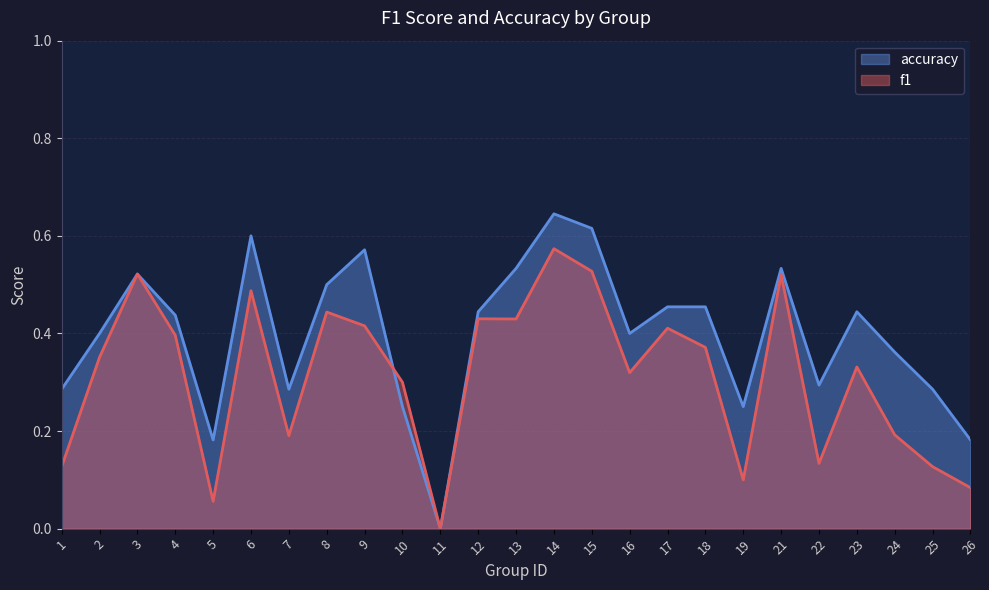

Which category has the lowest value across all series?

11